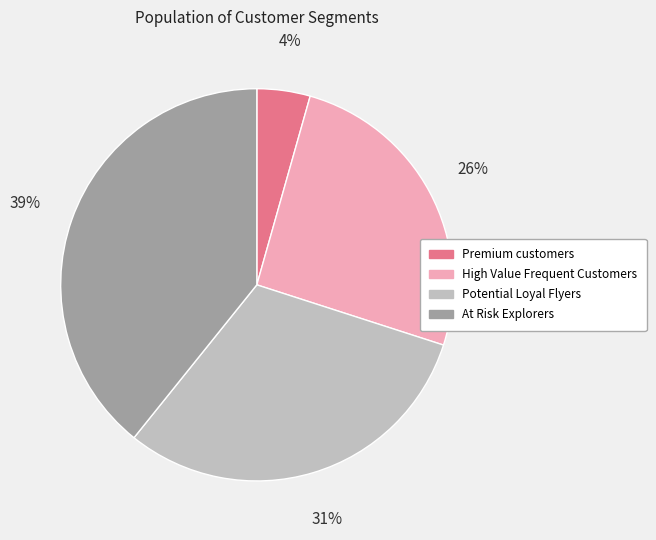

To the nearest percent, what is the difference between the largest and smallest slice percentages?

35%